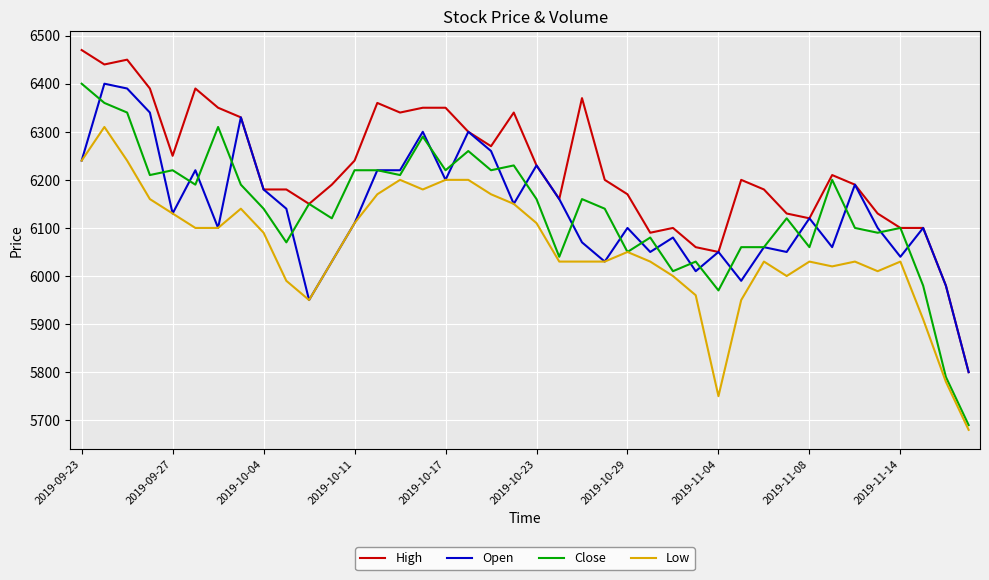

What is the minimum value shown in the chart?

5680